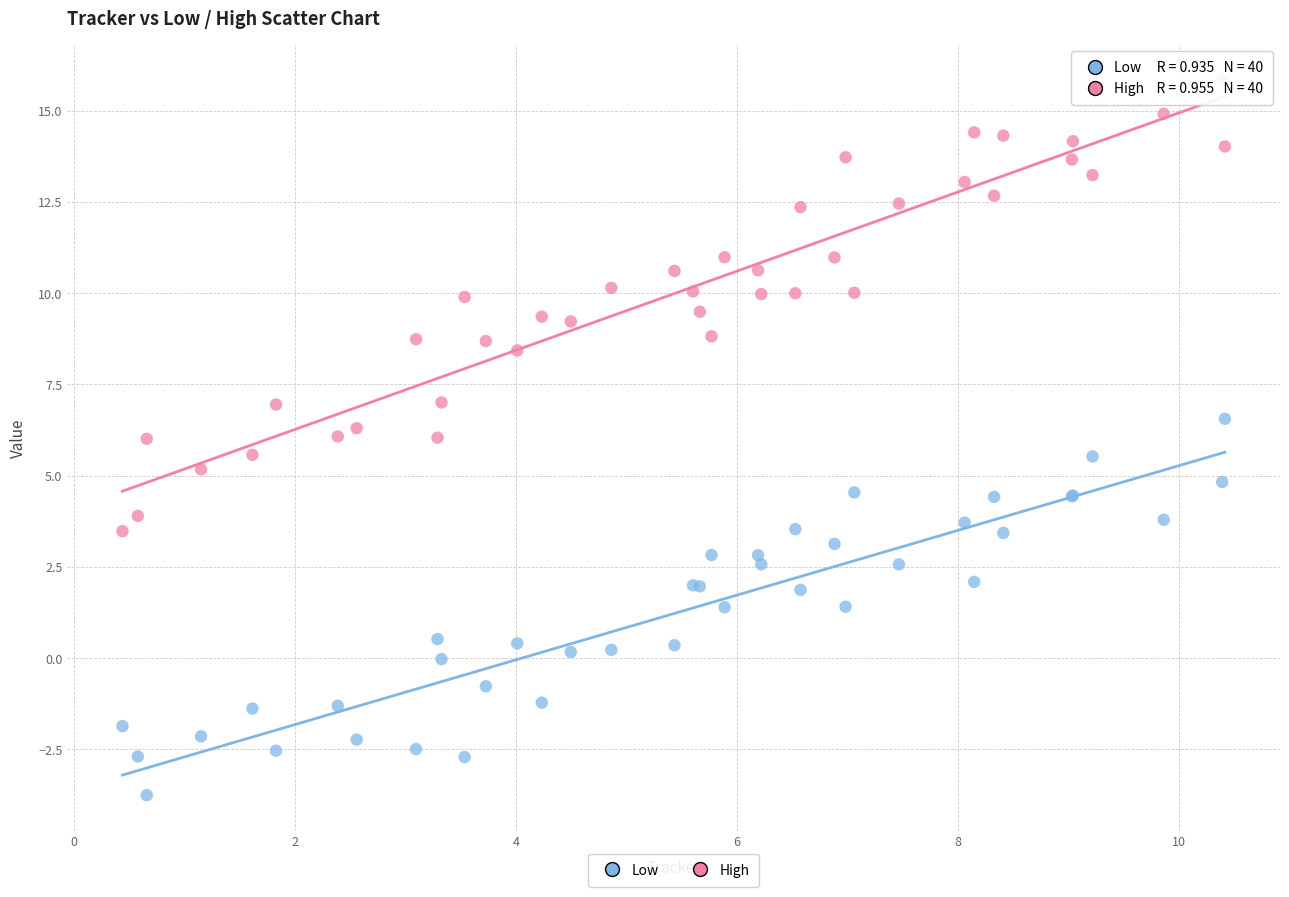

Which series reaches the maximum Y coordinate?

High